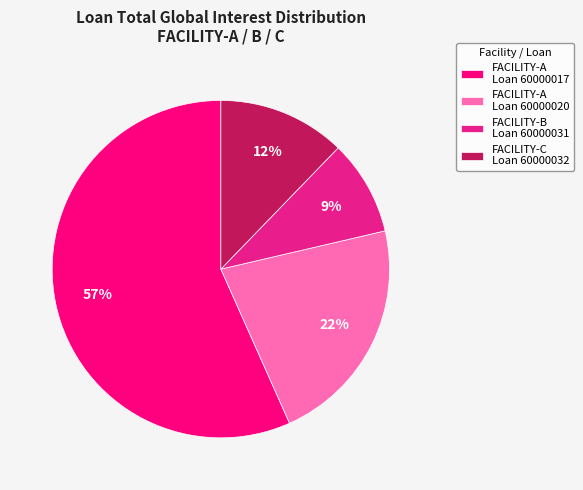

Rank the categories by value from highest to lowest.

FACILITY-A Loan 60000017, FACILITY-A Loan 60000020, FACILITY-C Loan 60000032, FACILITY-B Loan 60000031